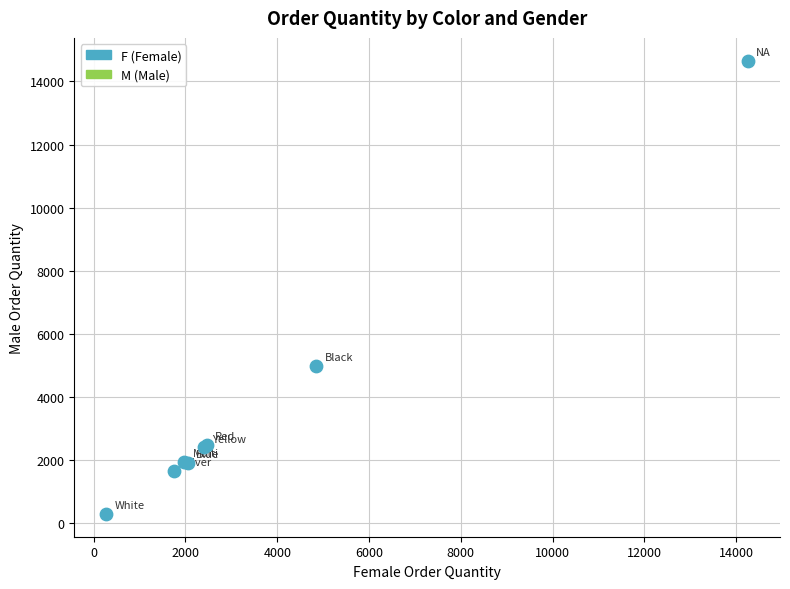

What Y value in the scatter plot is closest to 7476?

4997